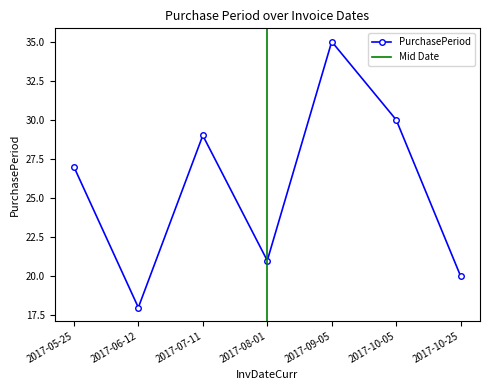

What position from the right is 2017-10-25?

1